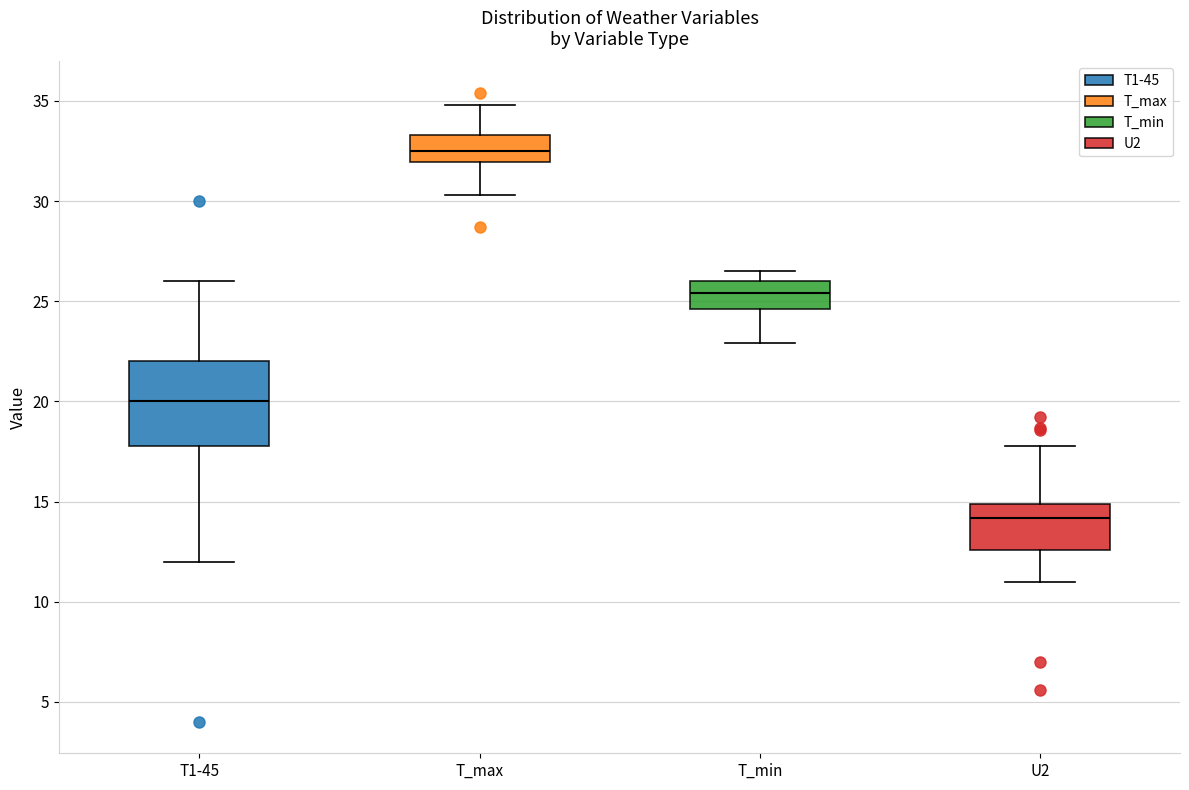

Which box is the tallest, from its lower edge to its upper edge?

T1-45